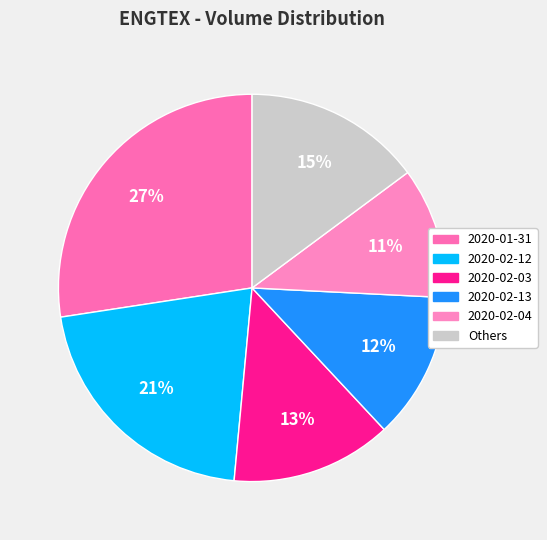

Count the number of slices in the pie.

6